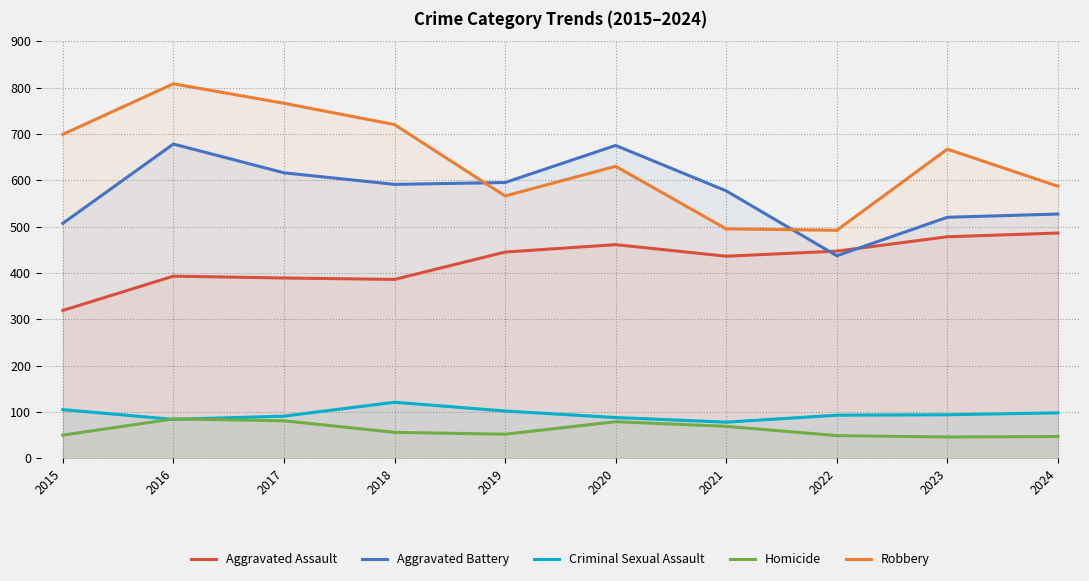

At which category is the sum across all series the highest?

2016